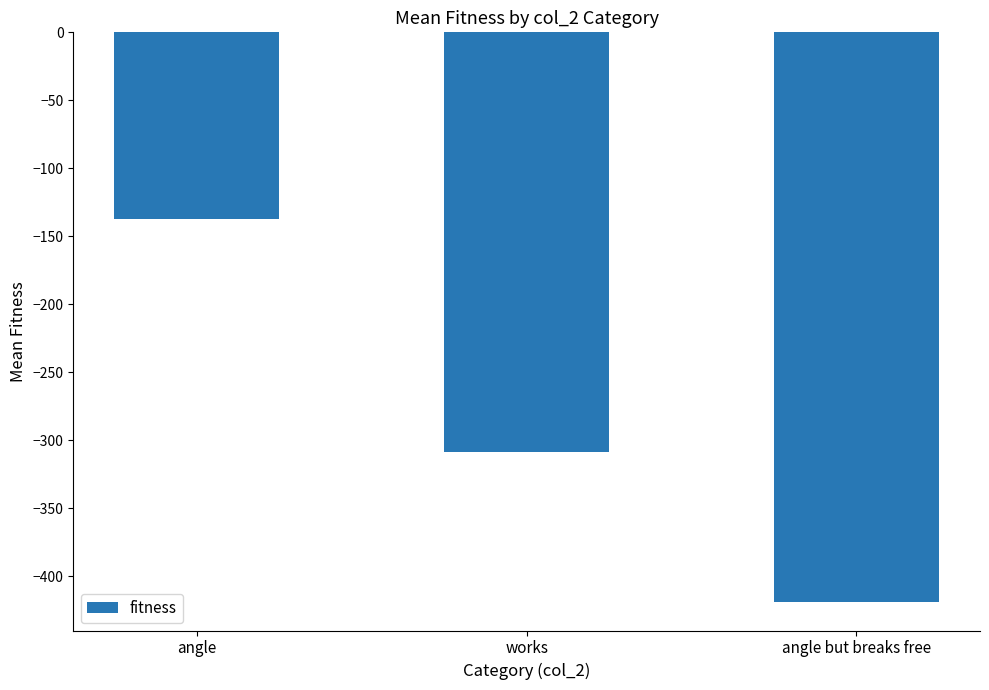

Where does the data first go above -308?

angle